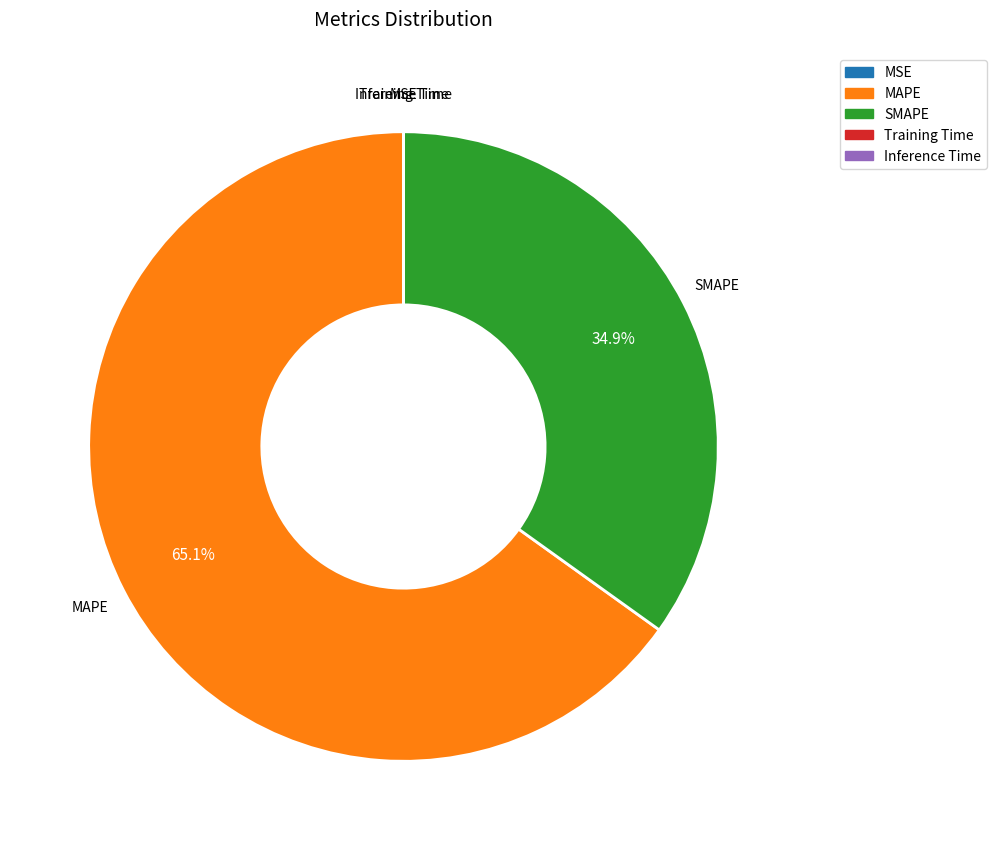

Does any single category account for the majority?

Yes